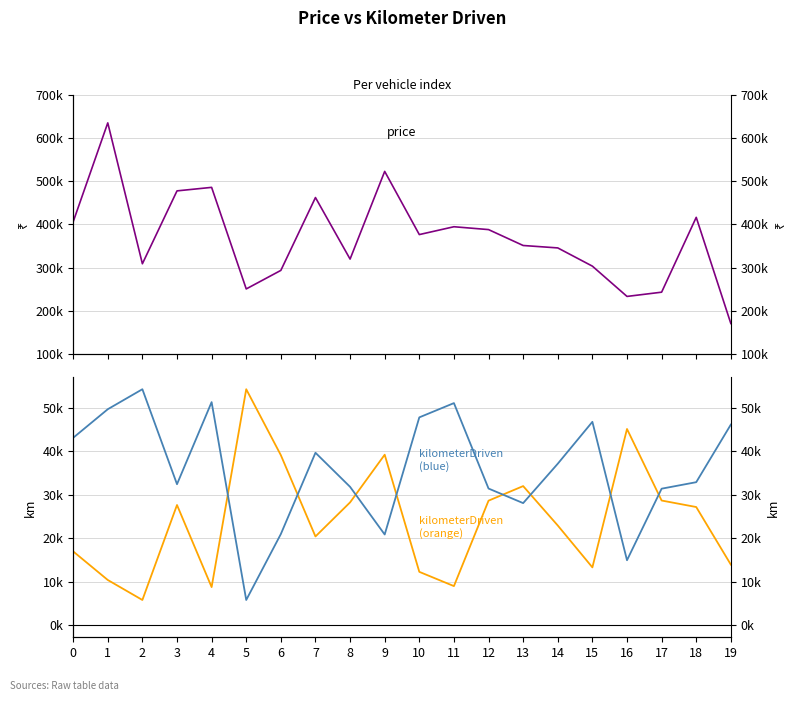

What is the difference between the maximum and minimum values in the price series?

463300